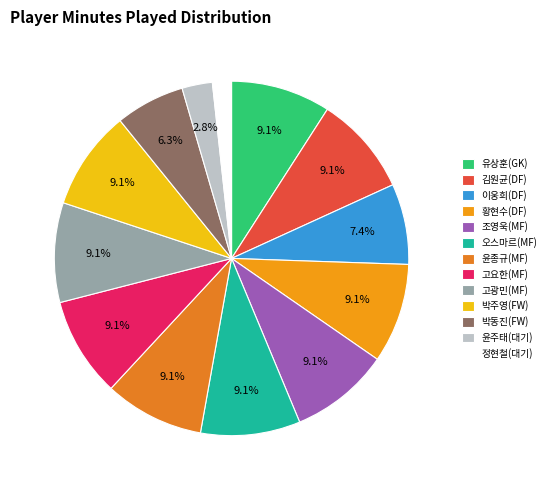

What is the smallest slice in the pie chart?

정현철(대기)